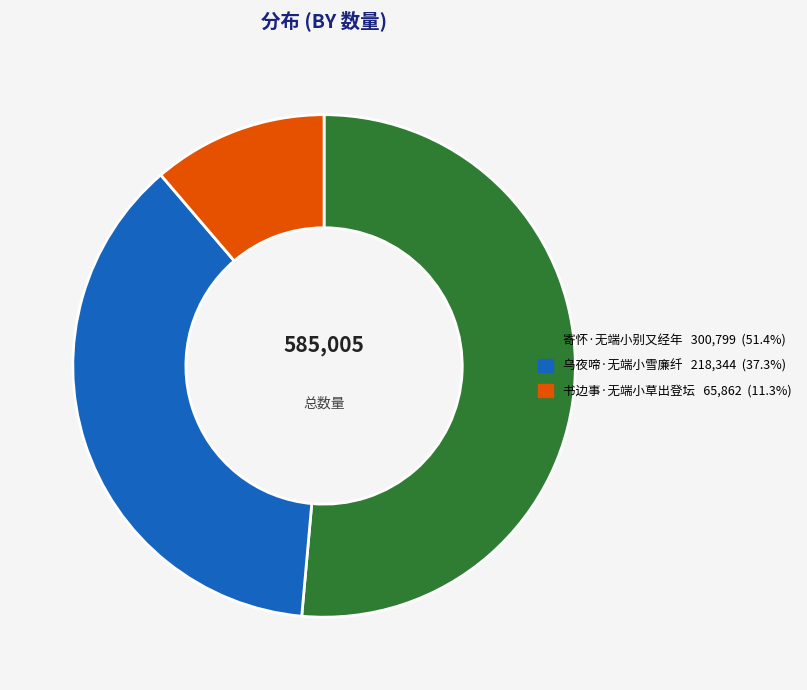

Is it true that 寄怀·无端小别又经年 is 57% of the pie?

False